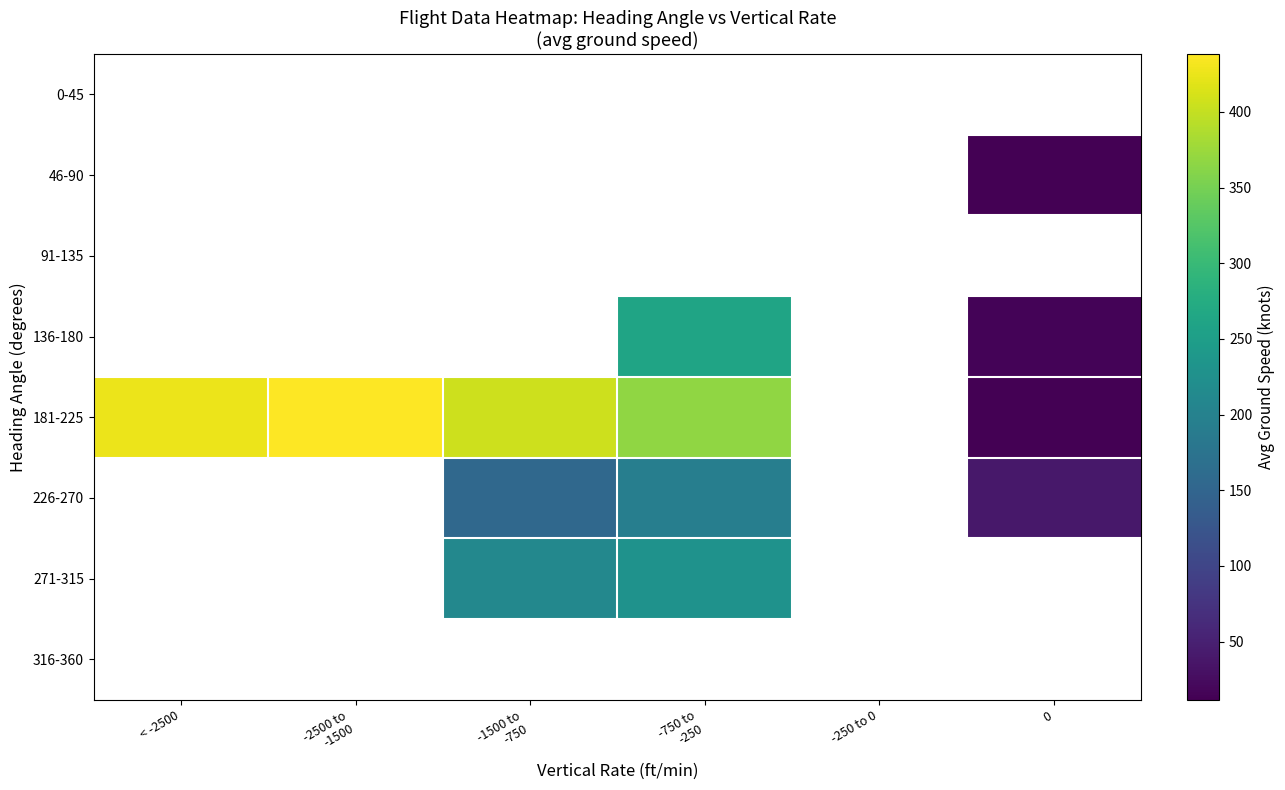

How many values in the 271-315 series are below 229?

1